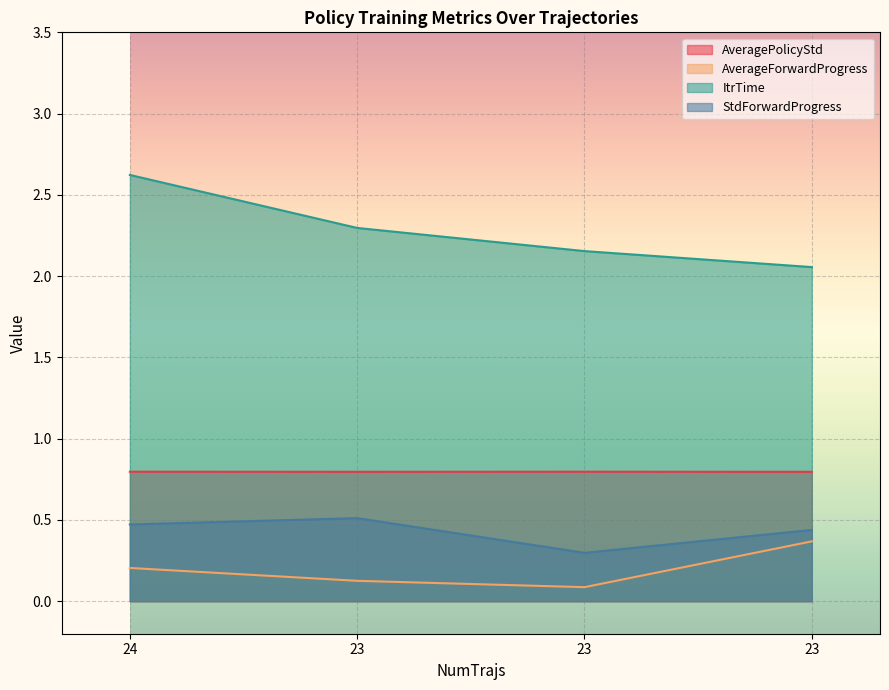

What is the sum of the StdForwardProgress values at 23 and 24?

0.8